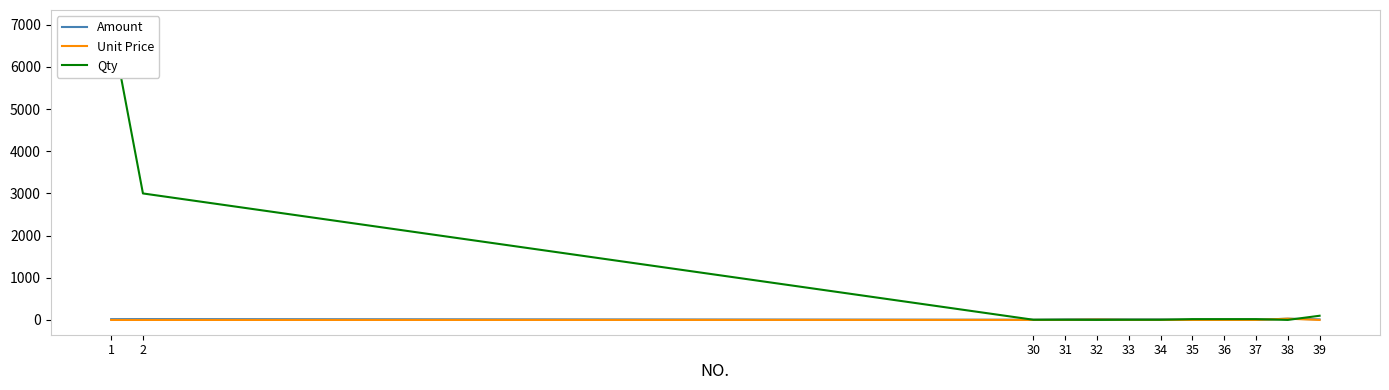

In Amount, how many points are lower than both neighbors (excluding endpoints)?

1